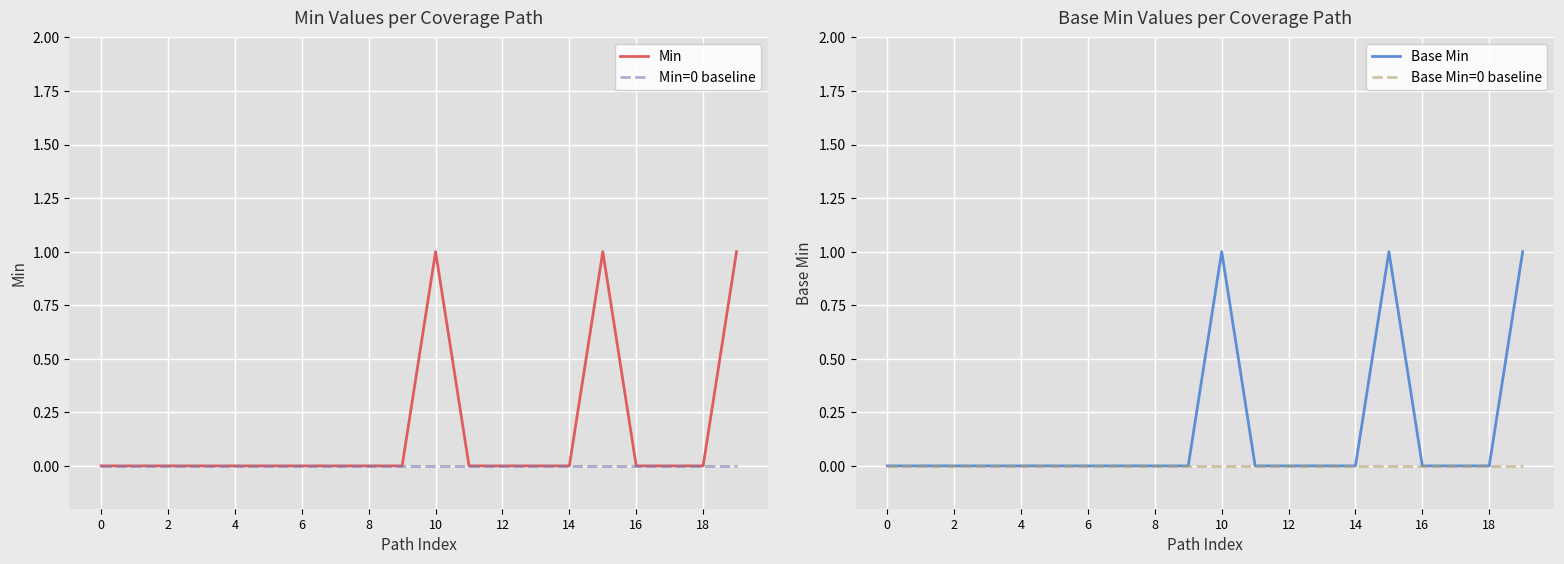

What is the greatest value displayed?

1